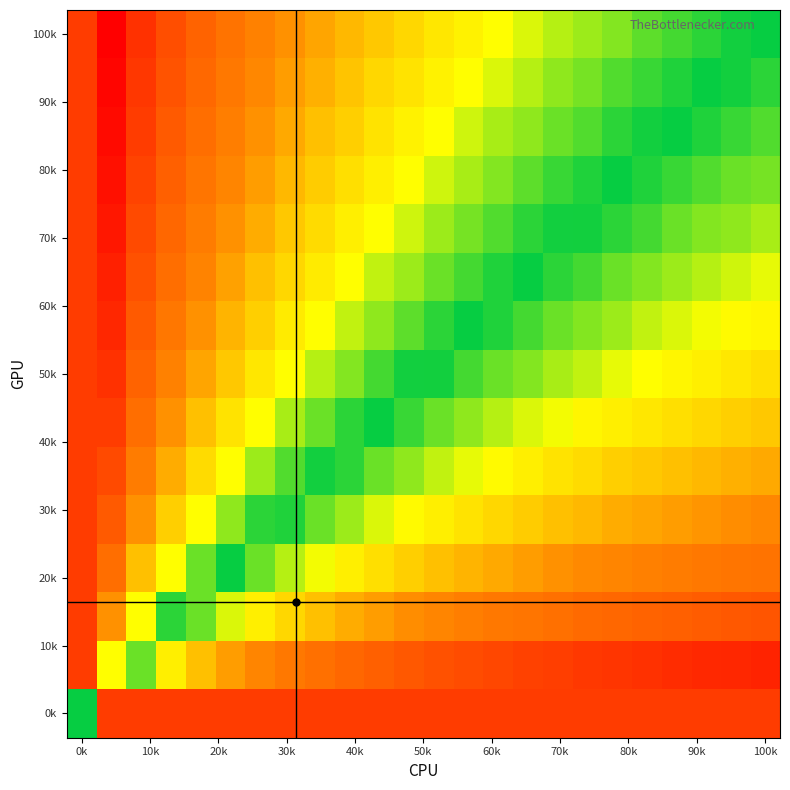

How many data points does each series have?

24